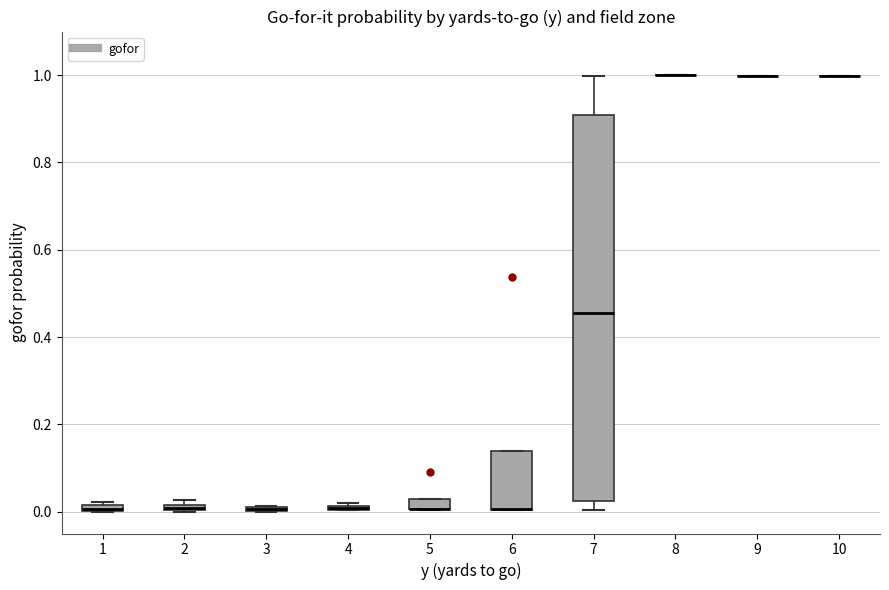

Which box is the tallest, from its lower edge to its upper edge?

7